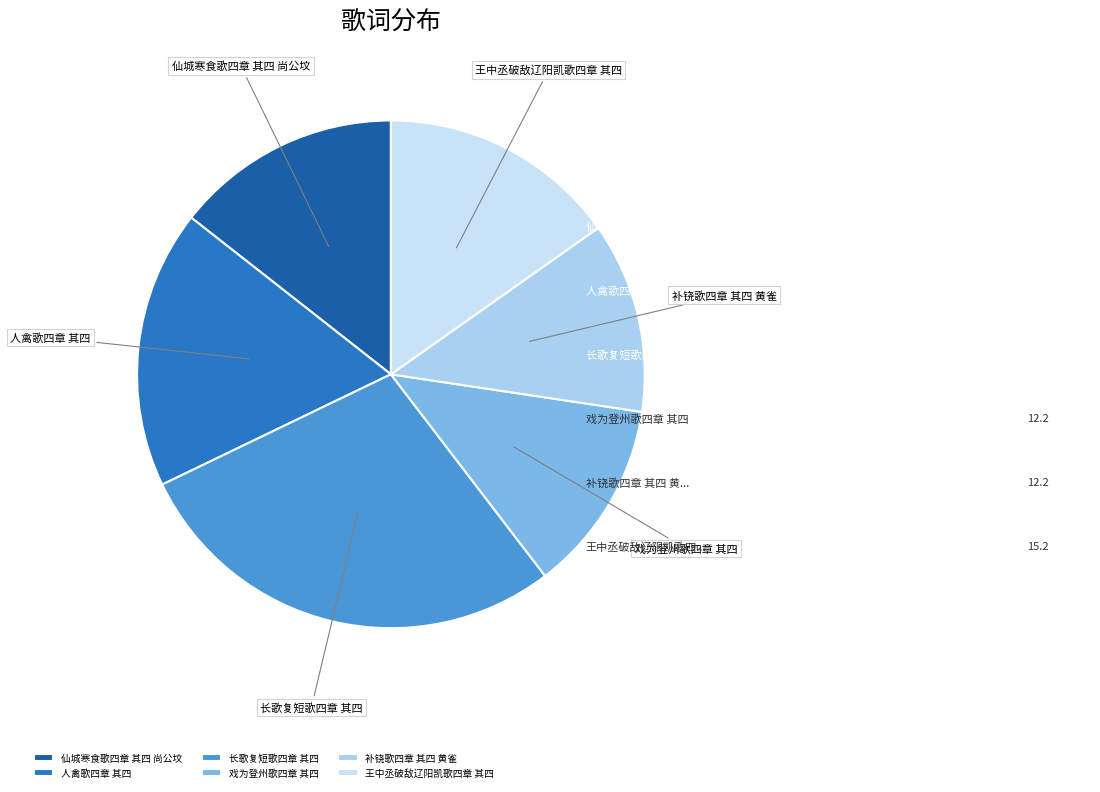

What is the largest slice in the pie chart?

长歌复短歌四章 其四